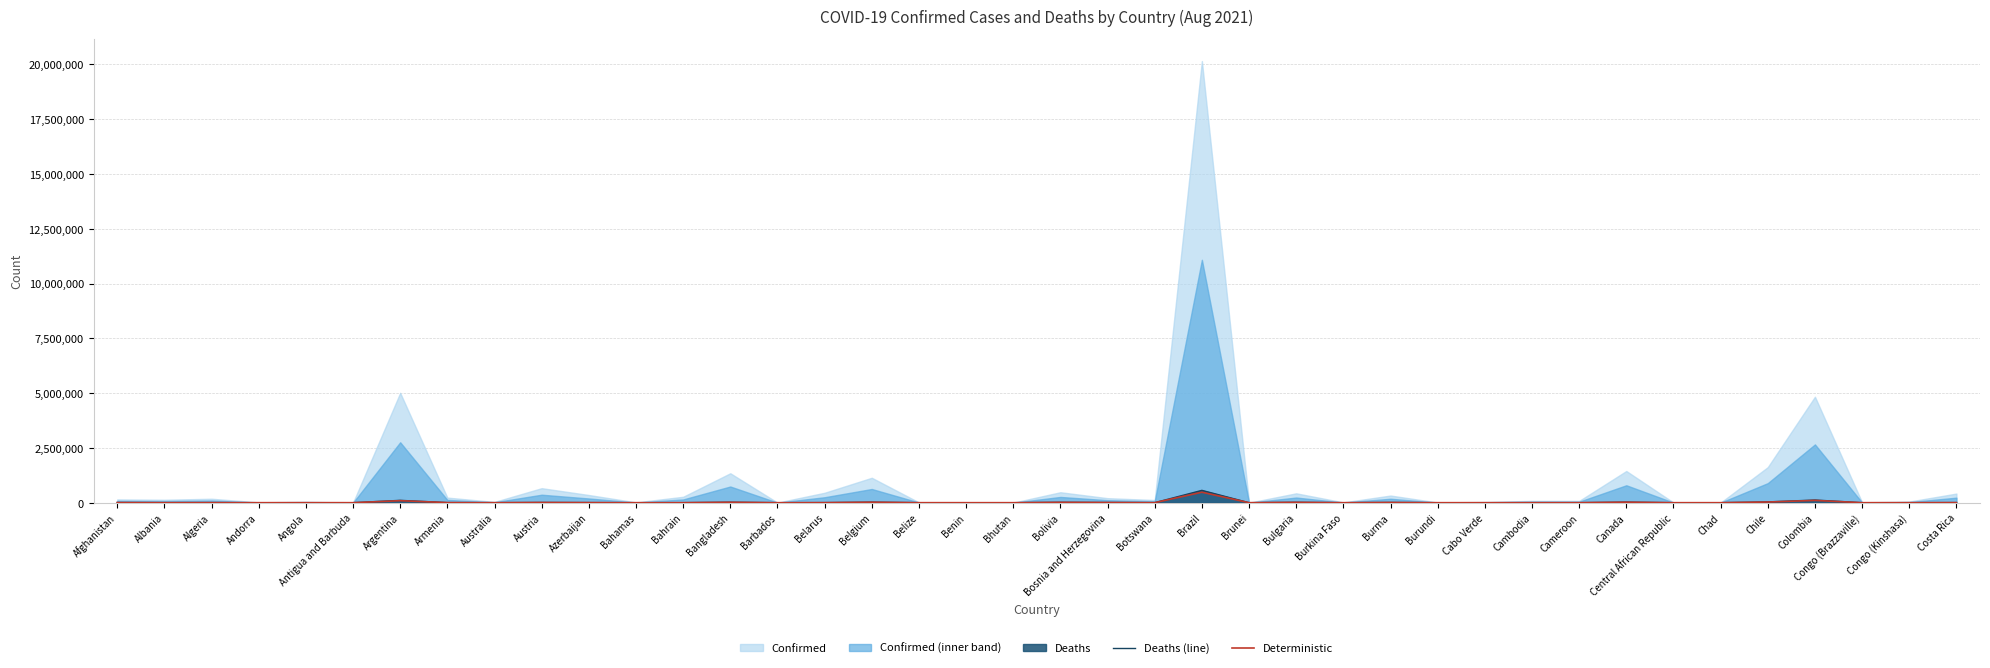

The Deterministic series shows 3842.0 at Algeria. True or false?

True